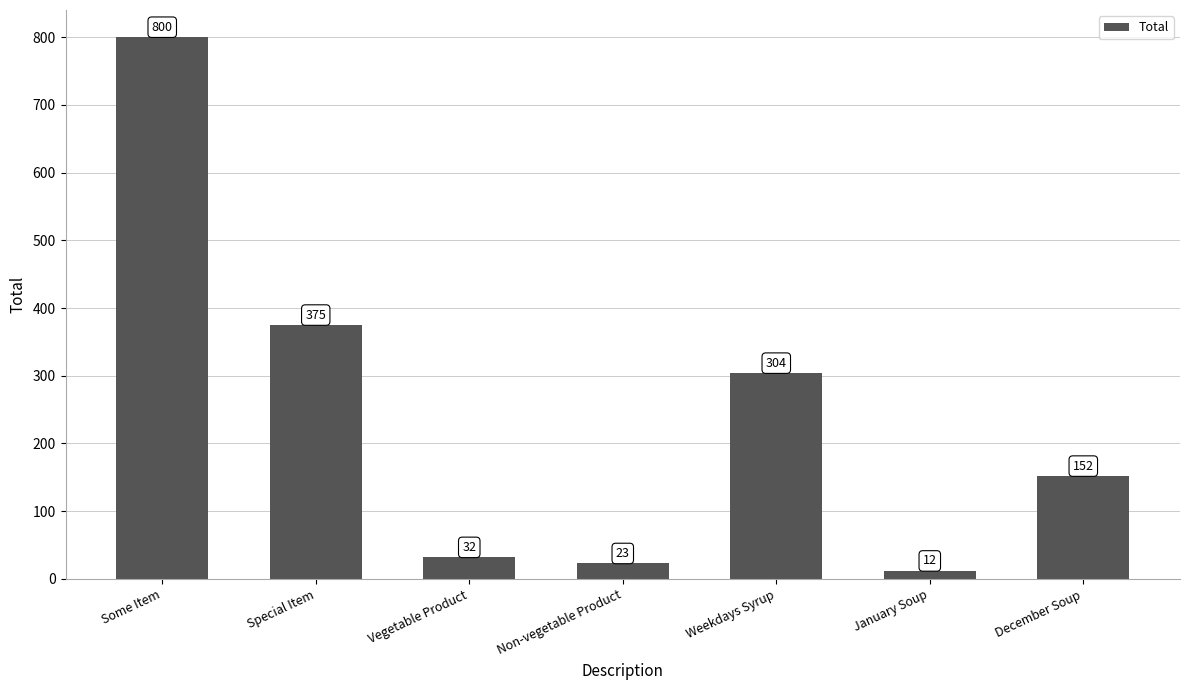

At which category does the chart reach its peak across all series?

Some Item